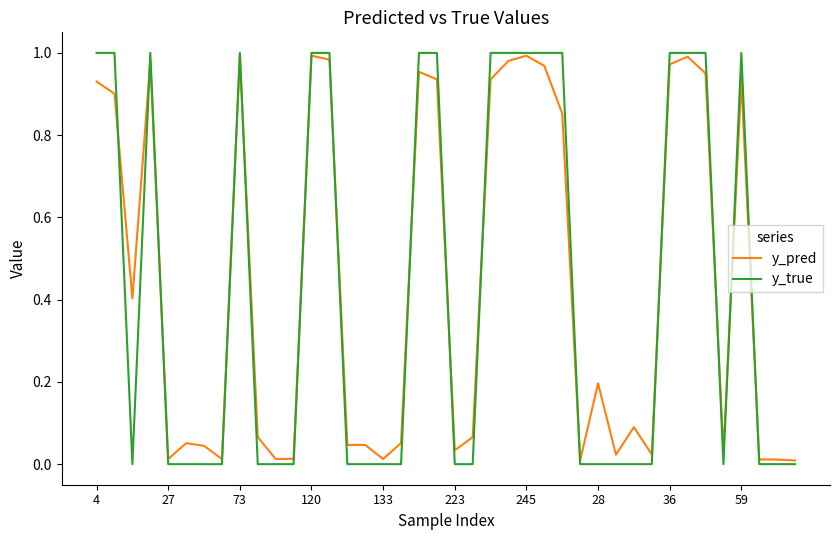

What are all the series names shown in the legend?

y_pred, y_true